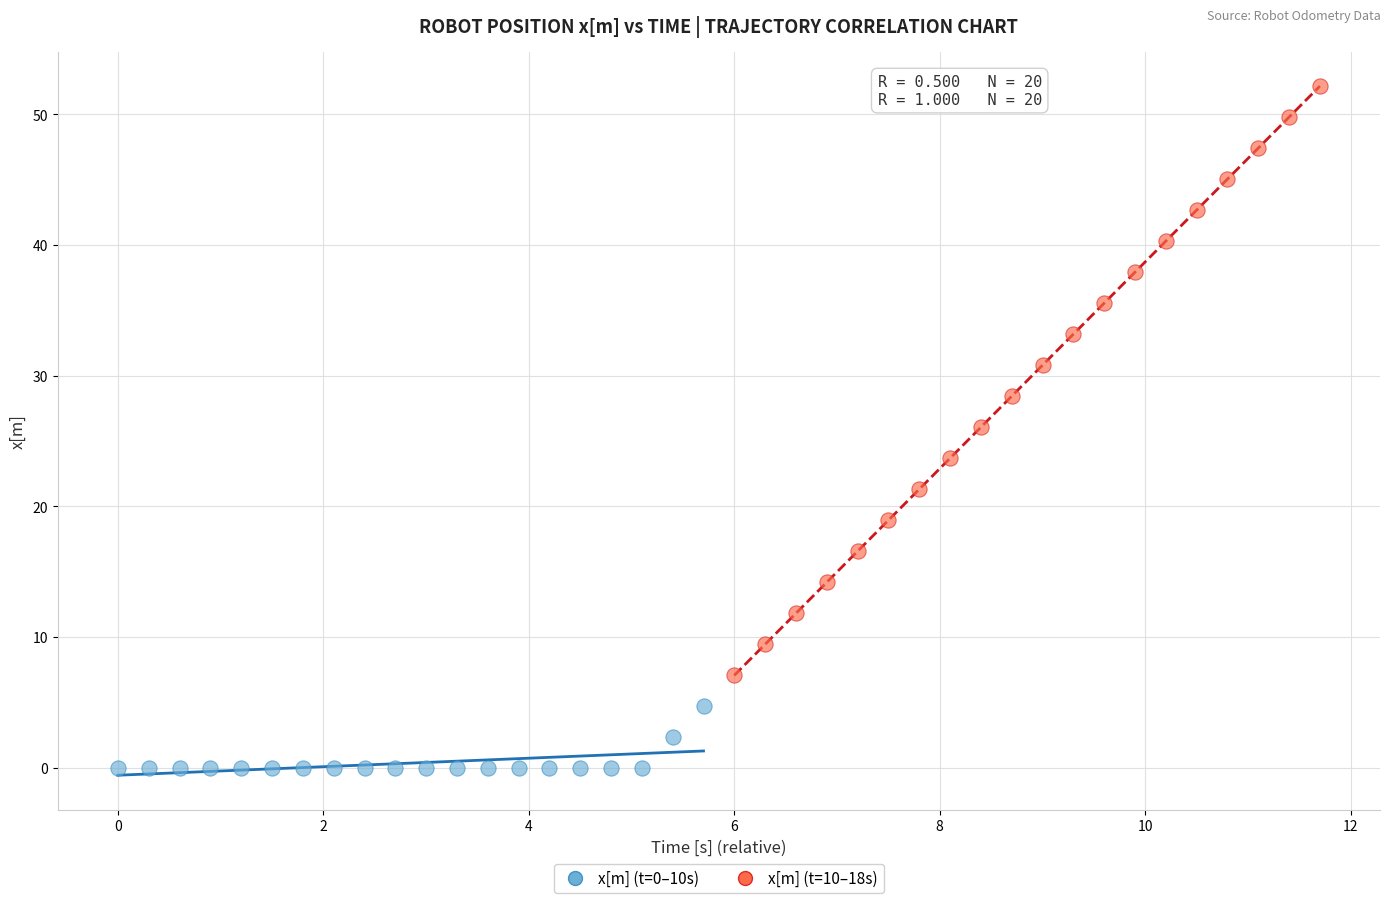

Which series reaches the minimum Y coordinate?

x[m] (t=0–10s)